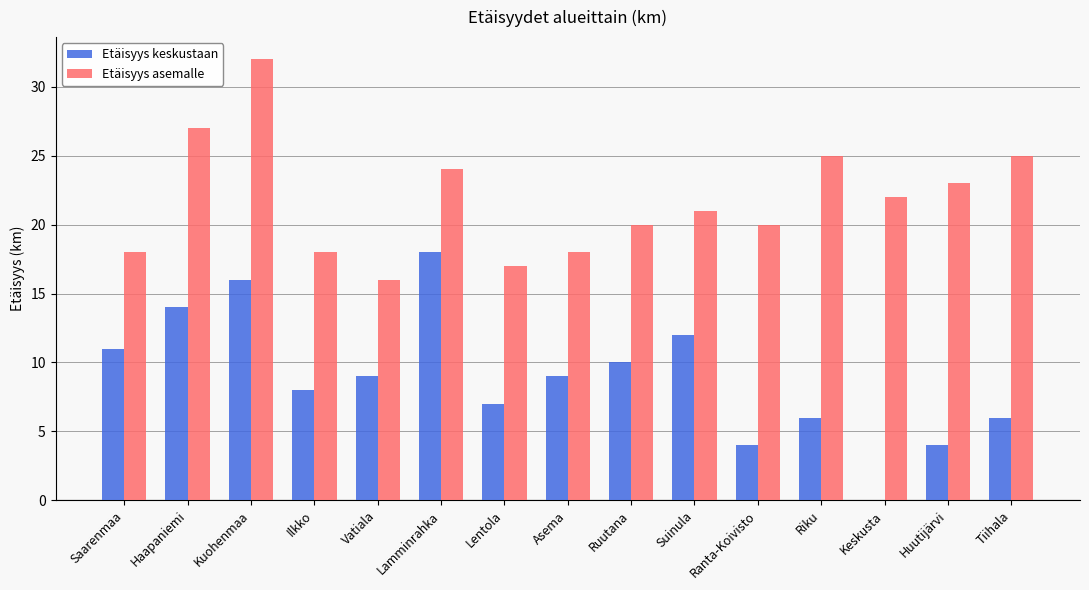

Read the Etäisyys asemalle value at Ilkko, to the nearest 5.

20